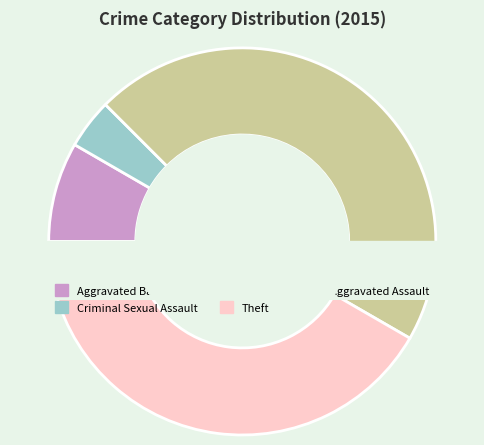

To the nearest percent, what is the average slice percentage?

20%